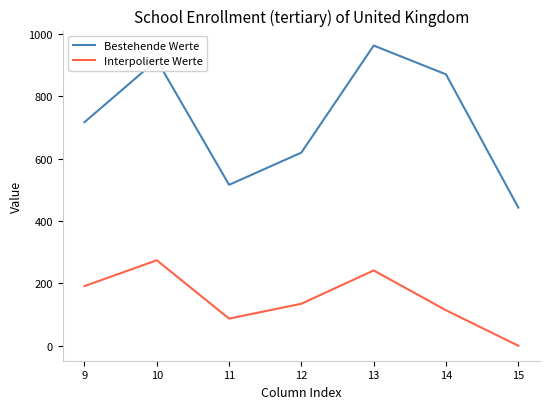

True or false: Interpolierte Werte and Bestehende Werte cross at least once.

False